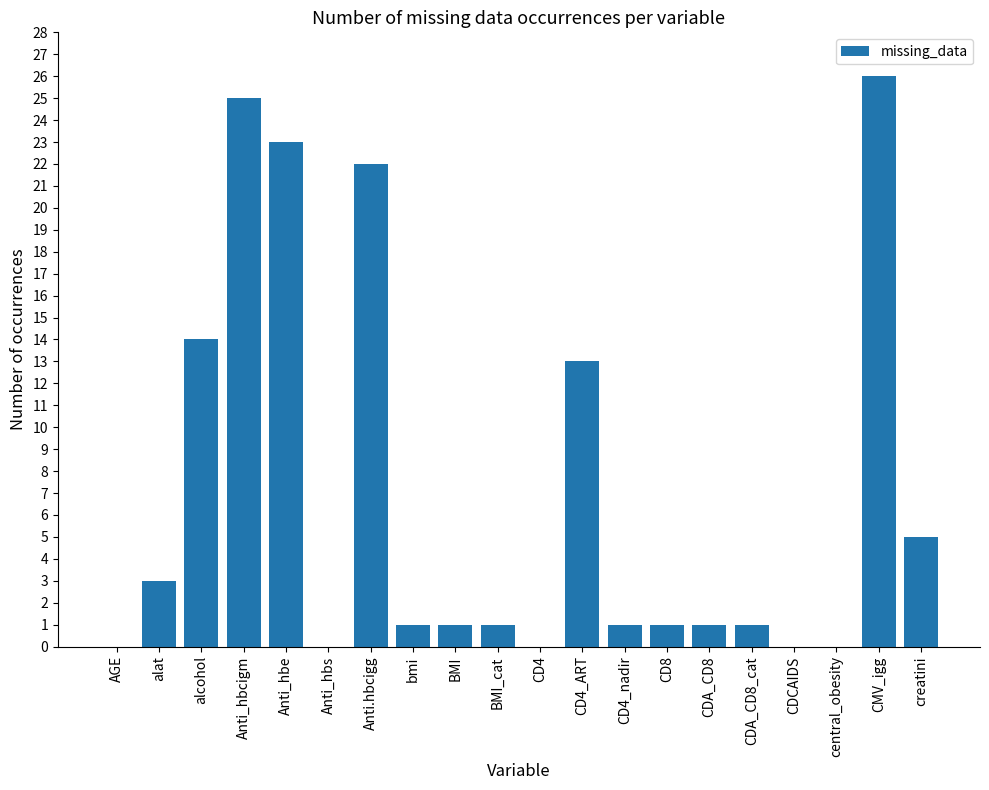

Reading left to right, transcribe all the data shown in this chart.

0	3	14	25	23	0	22	1	1	1	0	13	1	1	1	1	0	0	26	5